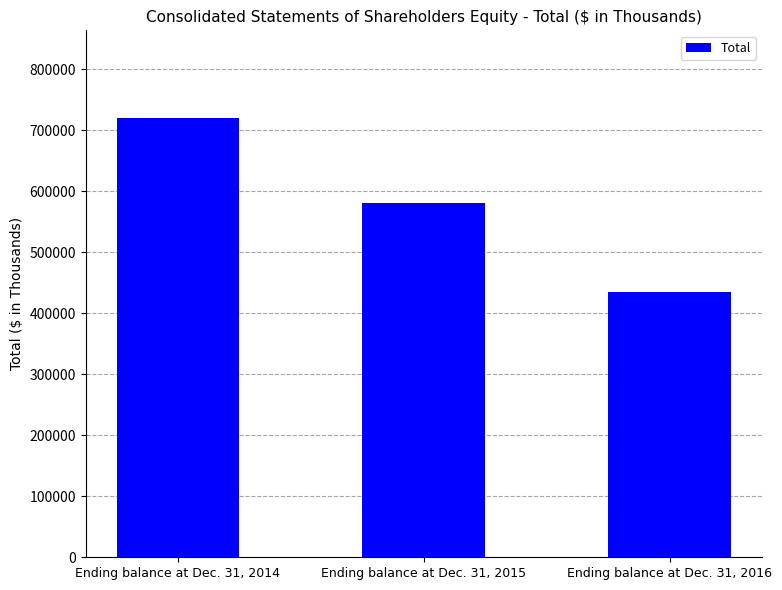

The value at Ending balance at Dec. 31, 2014 is 719595. True or false?

True